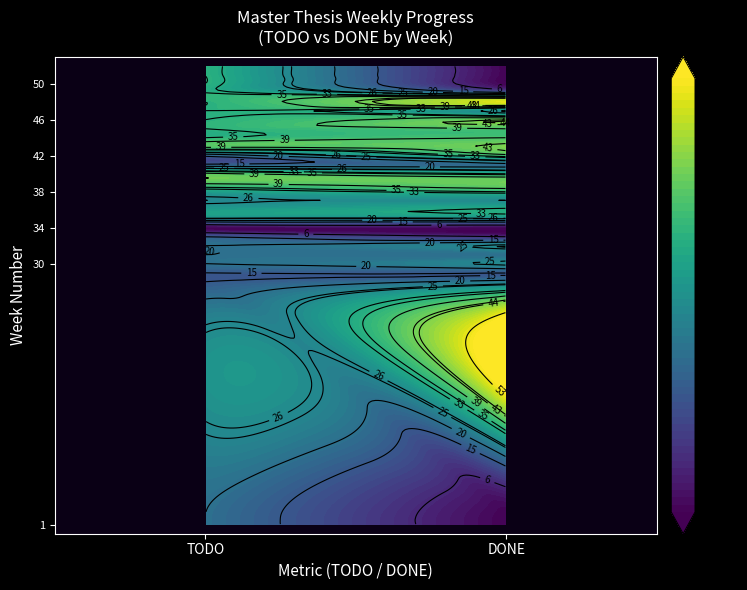

What is the difference between the maximum and minimum values in the 47 series?

10